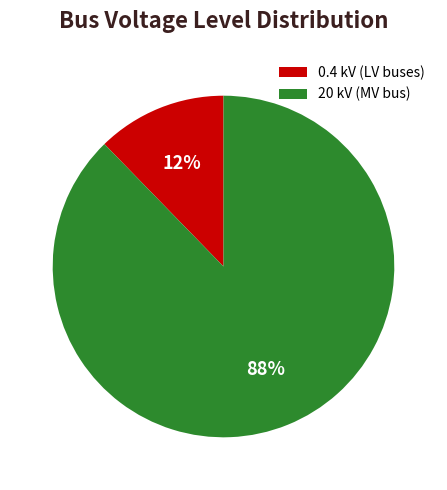

Which slice is the smallest?

0.4 kV (LV buses)